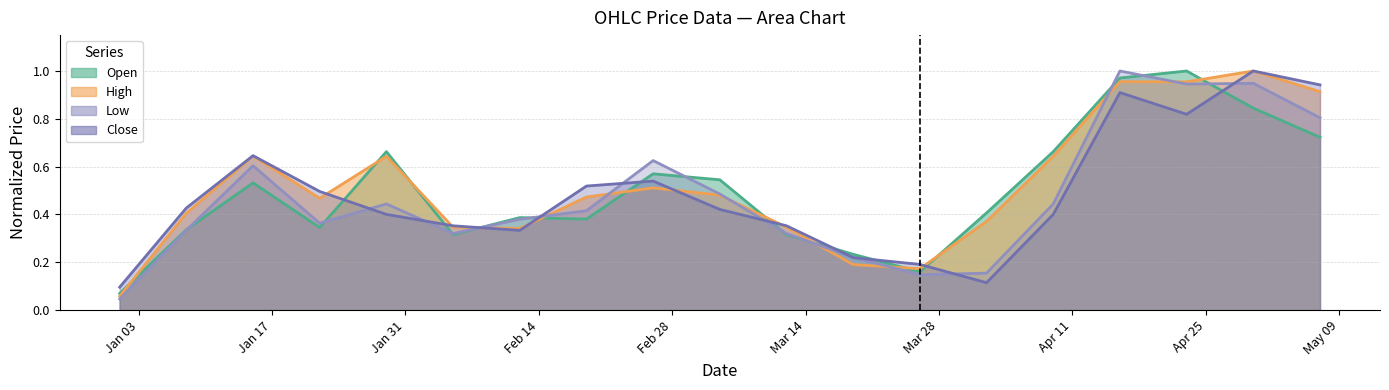

The High series shows 0.3 at 2023-02-05. True or false?

True